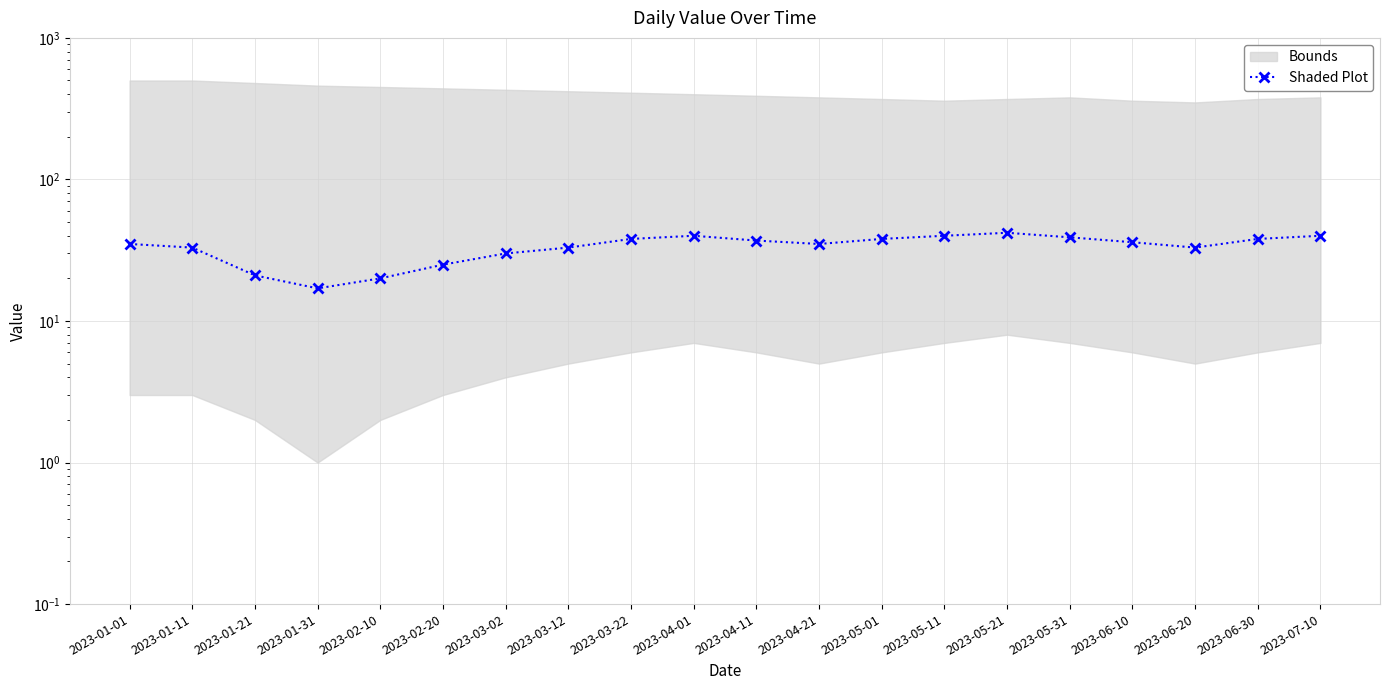

Reading left to right, list all the values displayed in this chart.

2023-01-01=35	2023-01-11=33	2023-01-21=21	2023-01-31=17	2023-02-10=20	2023-02-20=25	2023-03-02=30	2023-03-12=33	2023-03-22=38	2023-04-01=40	2023-04-11=37	2023-04-21=35	2023-05-01=38	2023-05-11=40	2023-05-21=42	2023-05-31=39	2023-06-10=36	2023-06-20=33	2023-06-30=38	2023-07-10=40